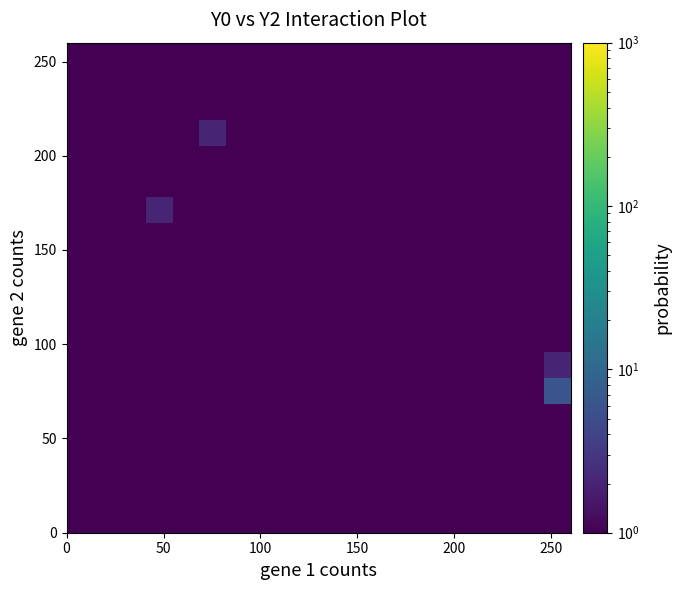

What is the smallest value displayed?

0.5